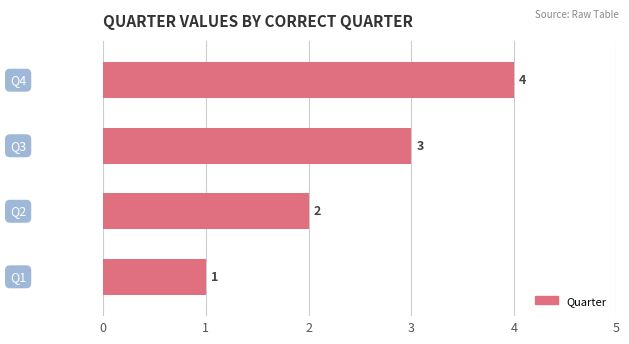

What is the difference between the maximum and minimum values?

3